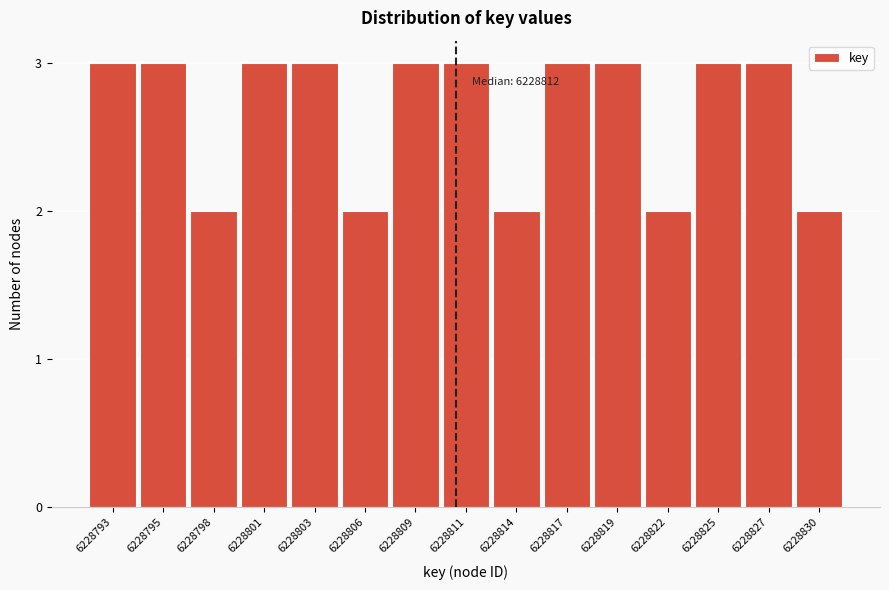

Reading left to right, transcribe all the data shown in this chart.

3	3	2	3	3	2	3	3	2	3	3	2	3	3	2